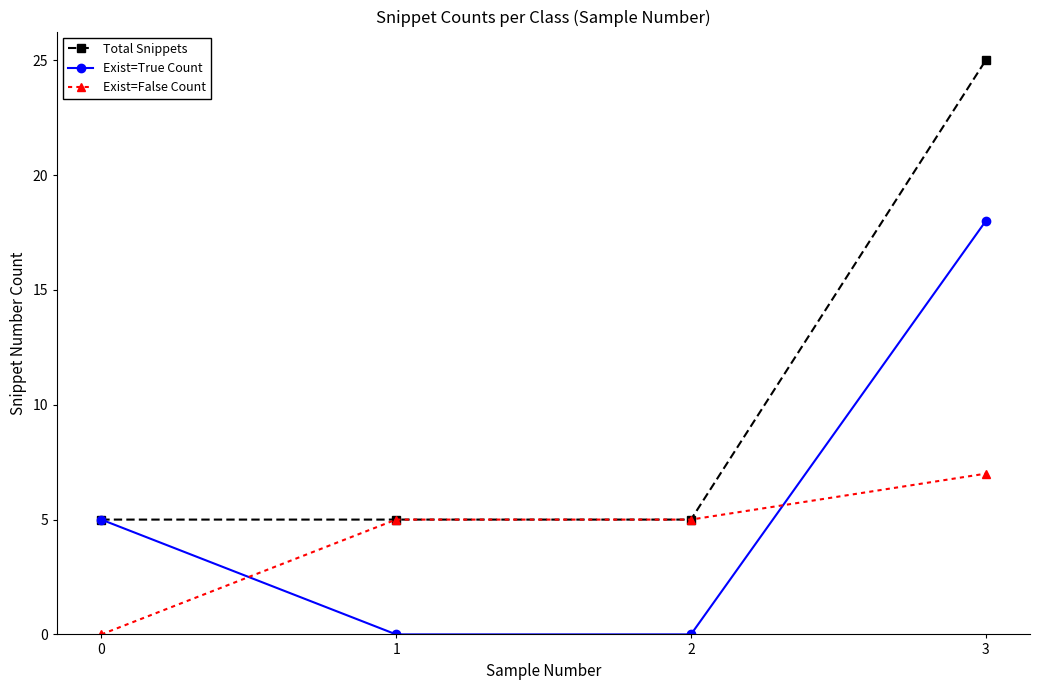

The Exist=False Count series shows 3 at 0. True or false?

False